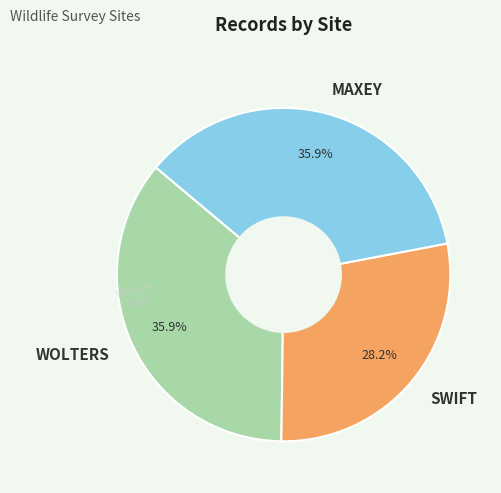

Which category has the smallest portion of the pie?

SWIFT